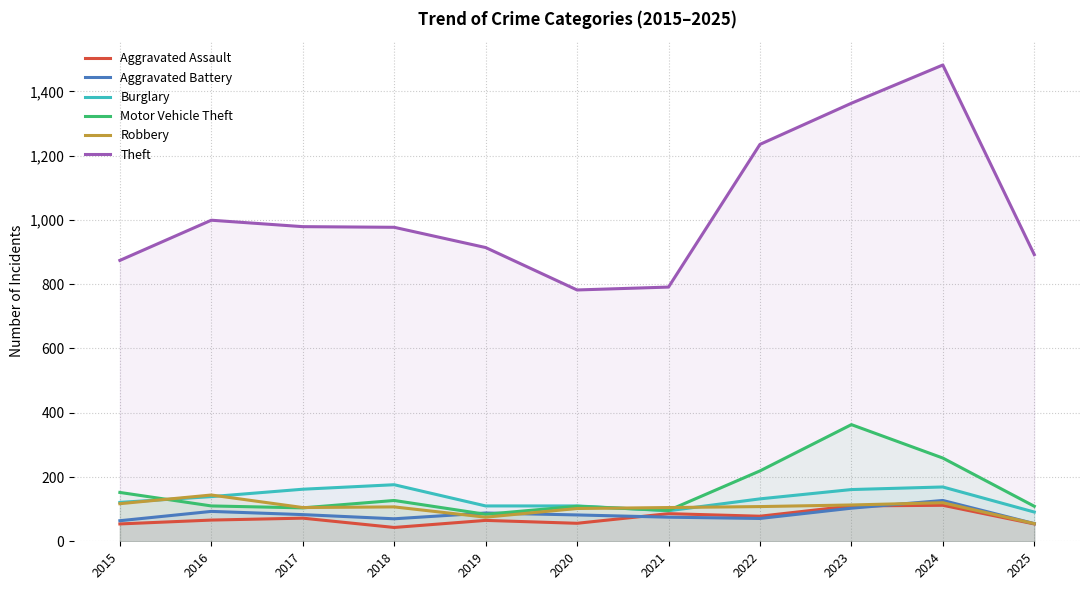

What are all the series names shown in the legend?

Aggravated Assault, Aggravated Battery, Burglary, Motor Vehicle Theft, Robbery, Theft